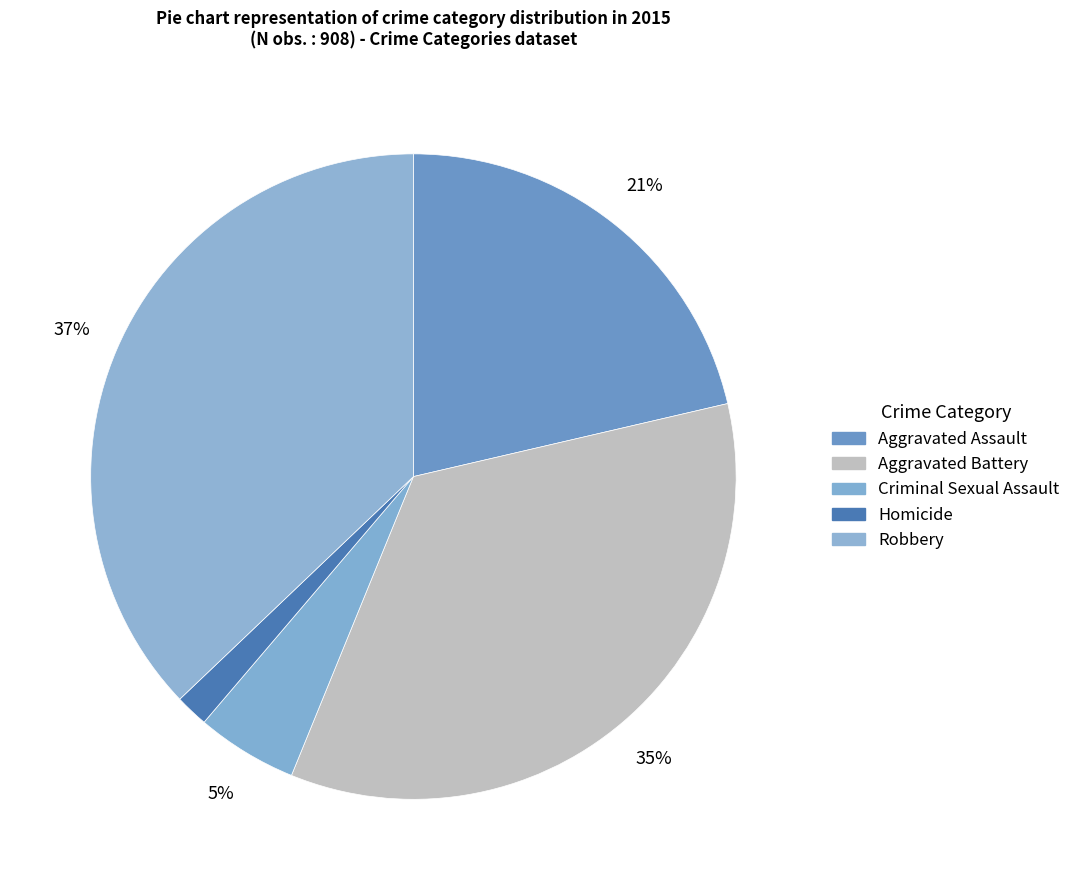

Do Aggravated Assault and Homicide together represent more than half of the pie?

No